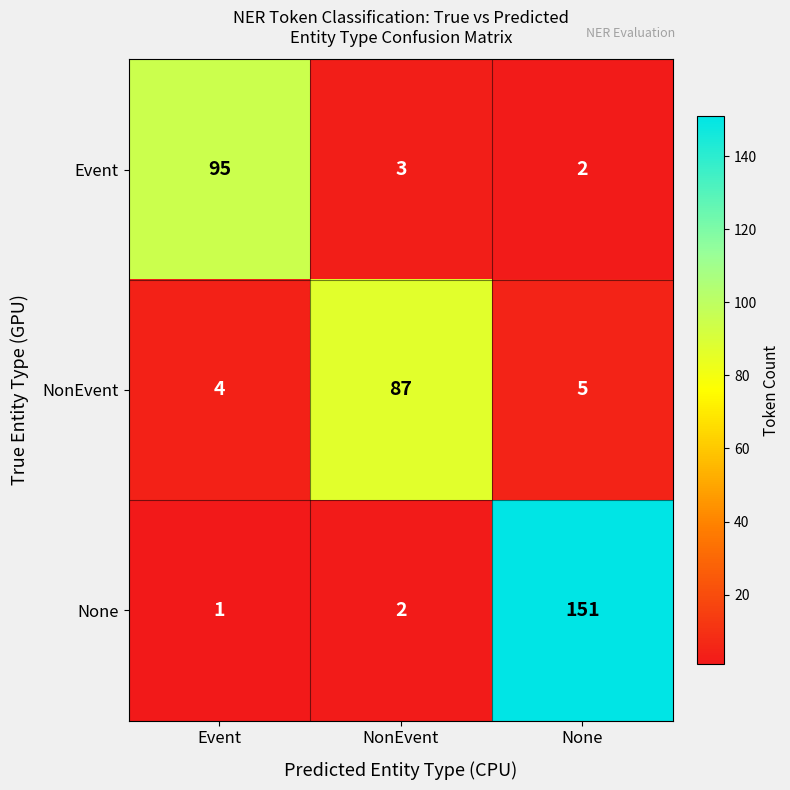

True or false: NonEvent has a value of 4 at Event.

True